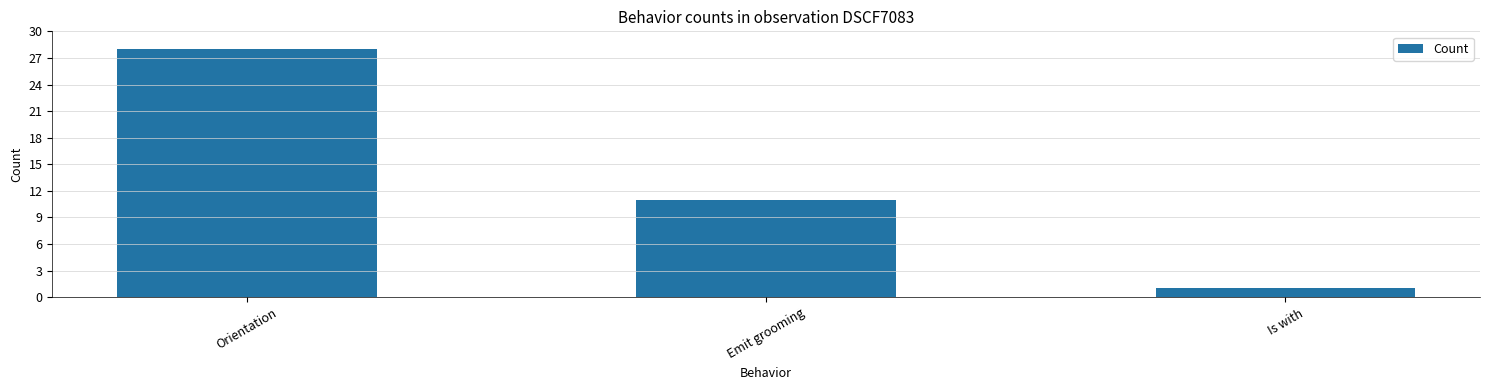

At which label does the data first exceed 11?

Orientation